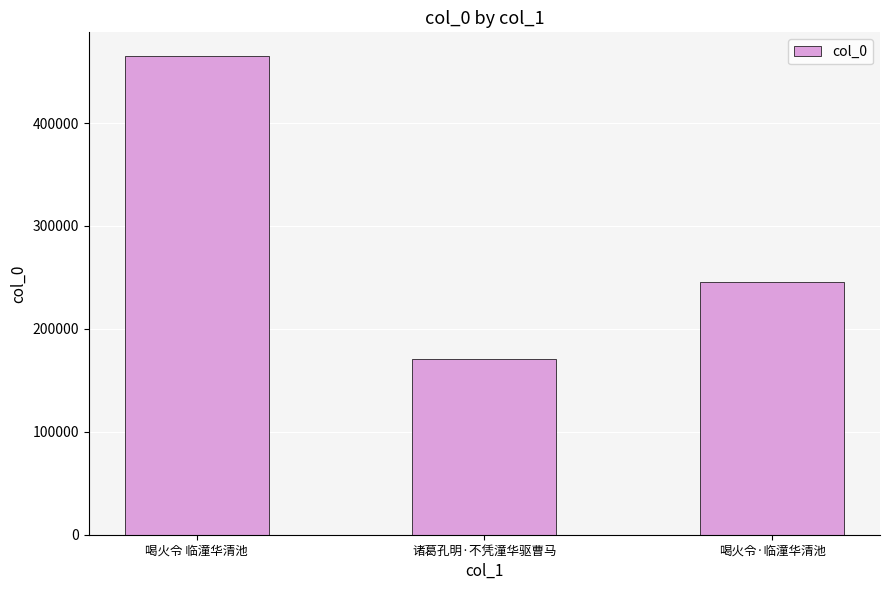

What is the sum of all values?

881047